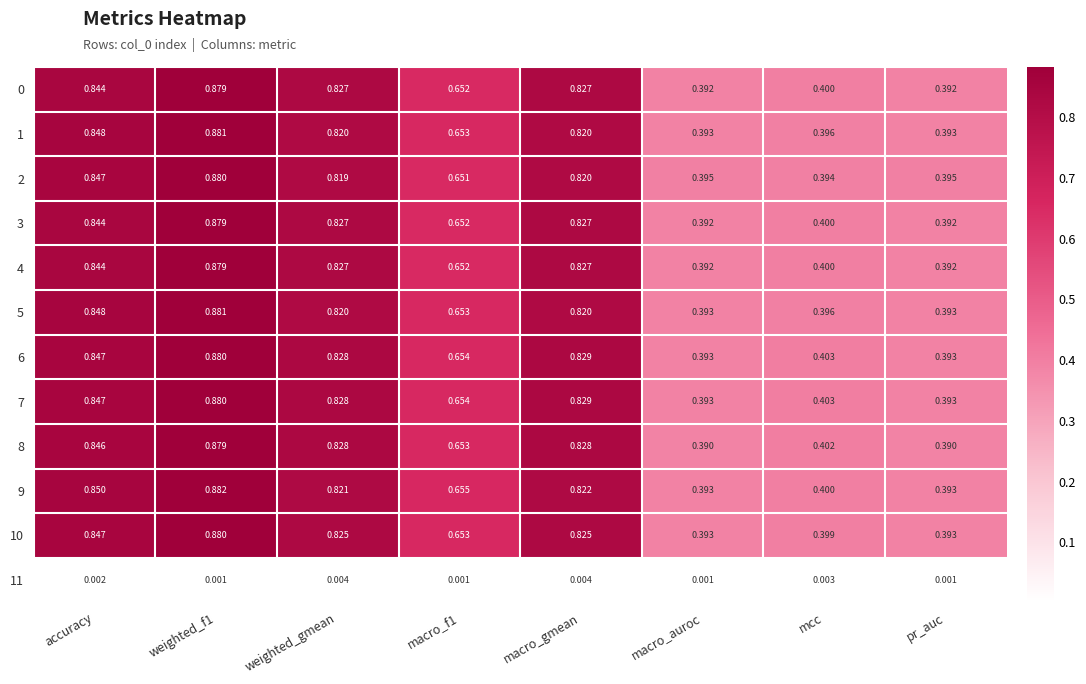

Count the number of data series in this chart.

12